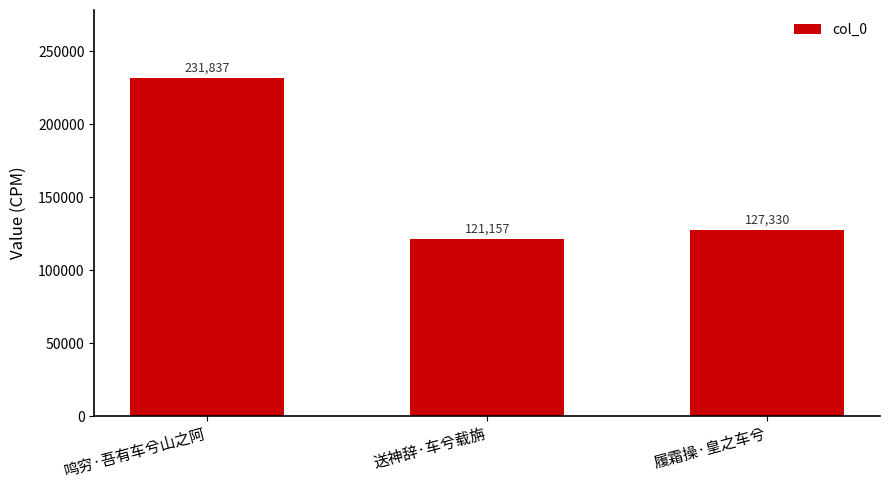

Reading right to left, list all the values displayed in this chart.

履霜操·皇之车兮=127330	送神辞·车兮载旃=121157	鸣穷·吾有车兮山之阿=231837